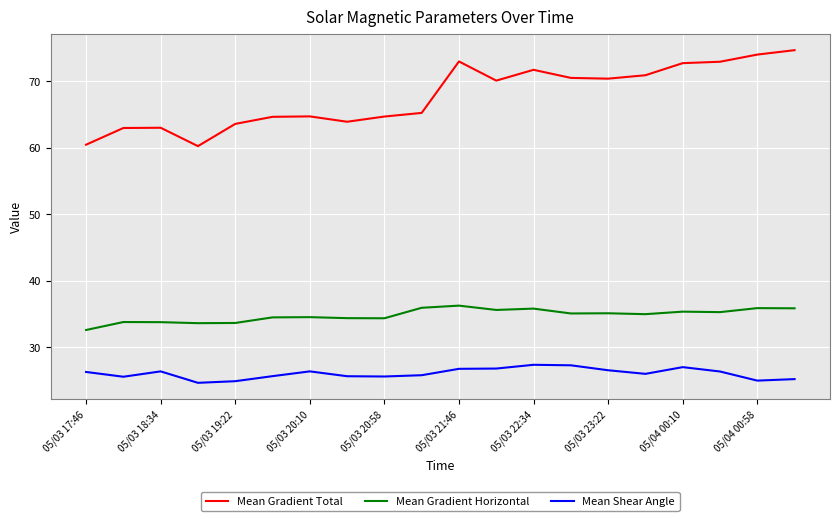

Does the chart display data point markers on the line(s)?

No